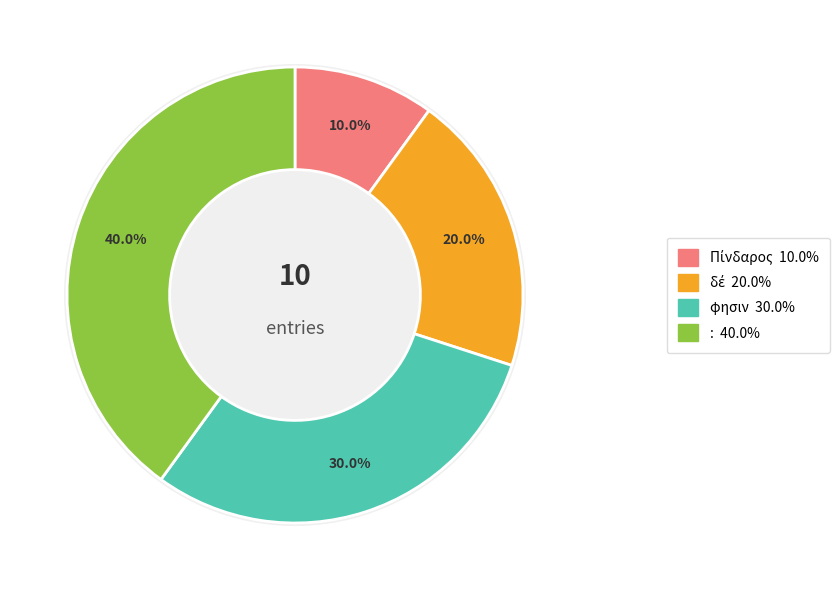

How many segments does this pie chart have?

4